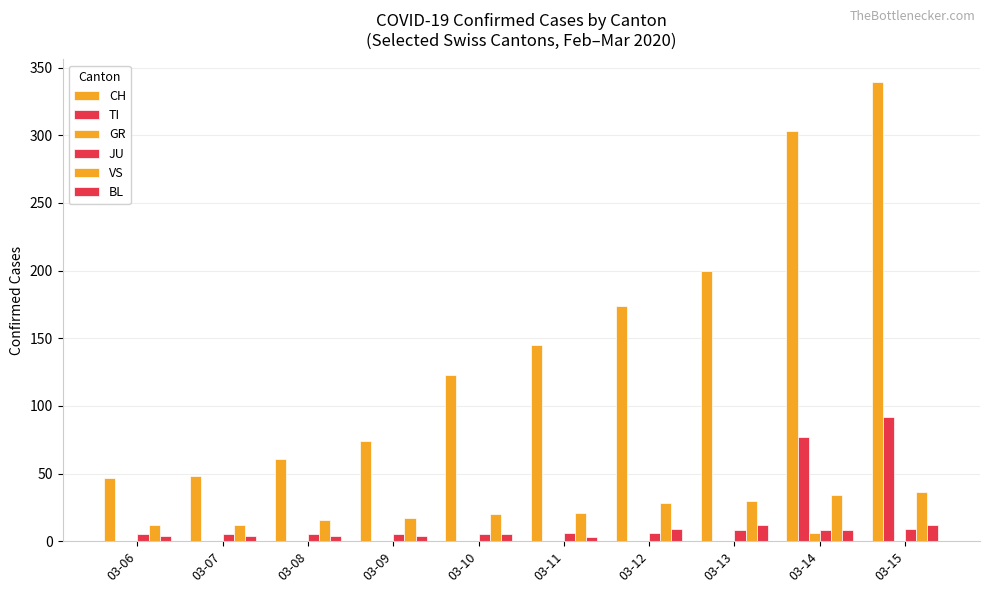

What is the spread (max minus min) of values at 03-10?

123